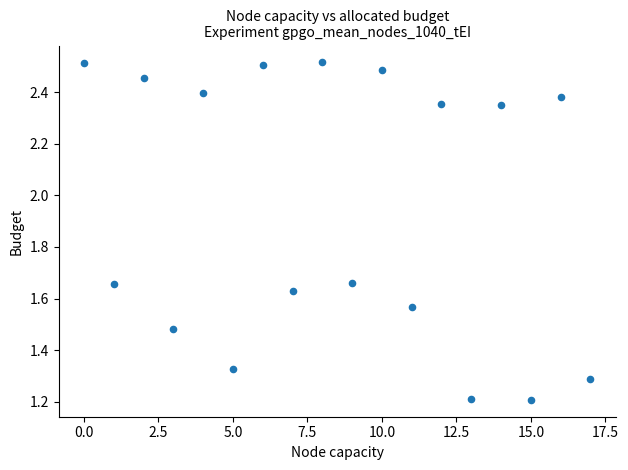

How many points are shown in the scatter plot?

18